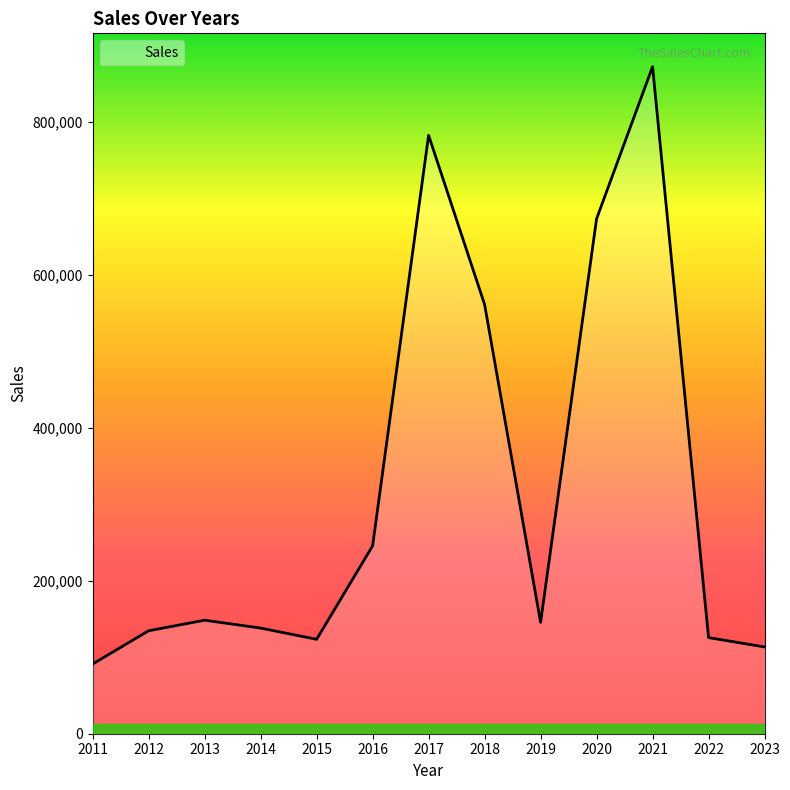

Does the chart display data point markers on the line(s)?

No